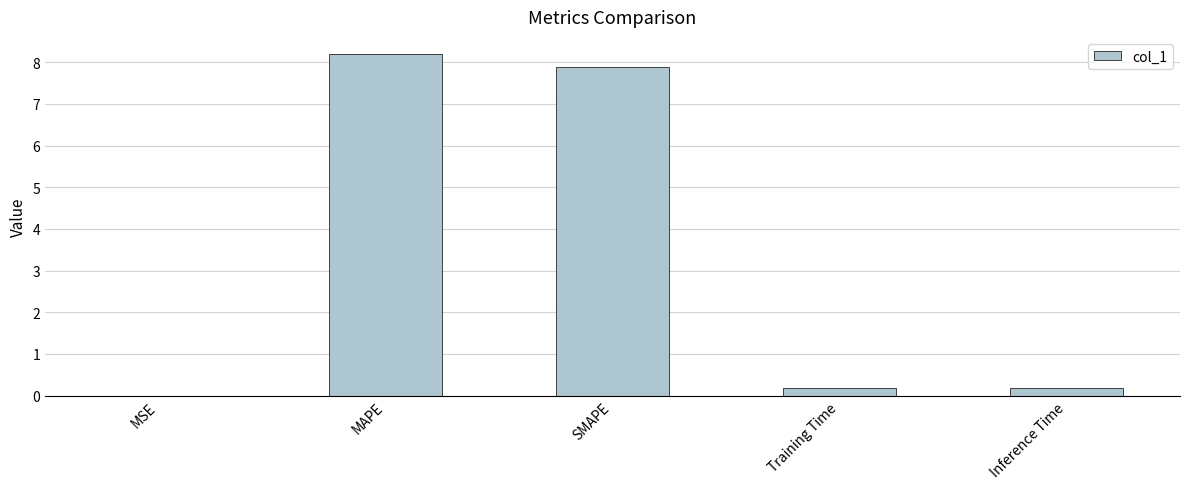

What is the change in value from MAPE to Inference Time?

-8.0